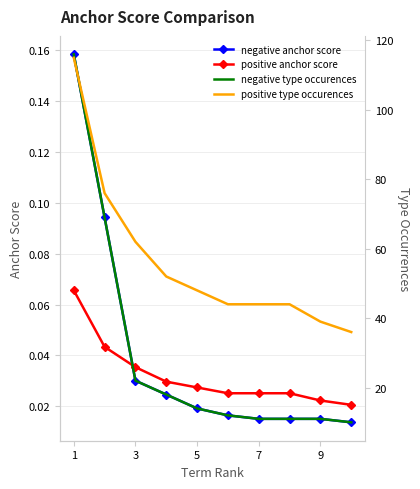

Which series ends up on top after the final intersection of positive anchor score and negative anchor score?

positive anchor score